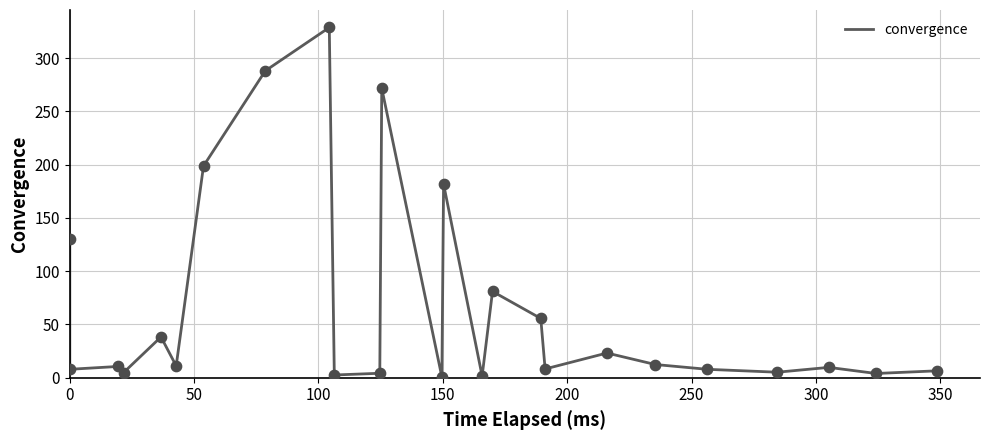

What is the change in value from 50 to 400?

+320.8